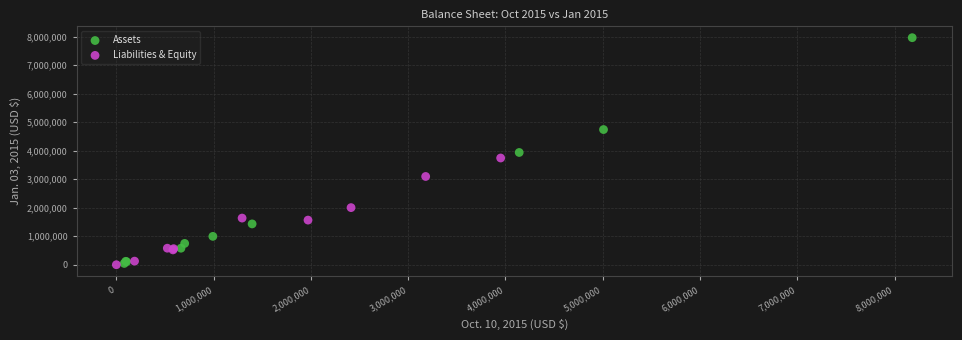

Which series reaches the maximum Y coordinate?

Assets